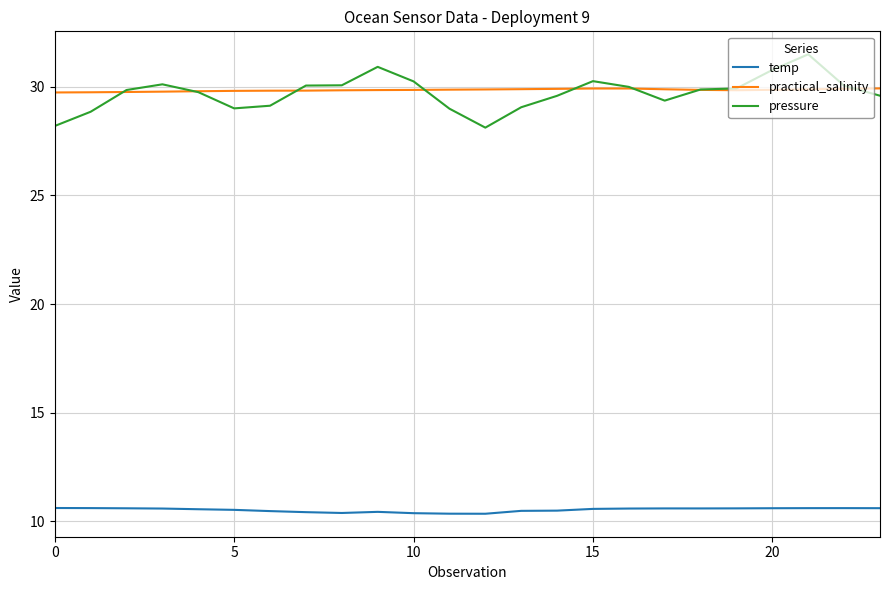

What is the minimum value for pressure?

28.1